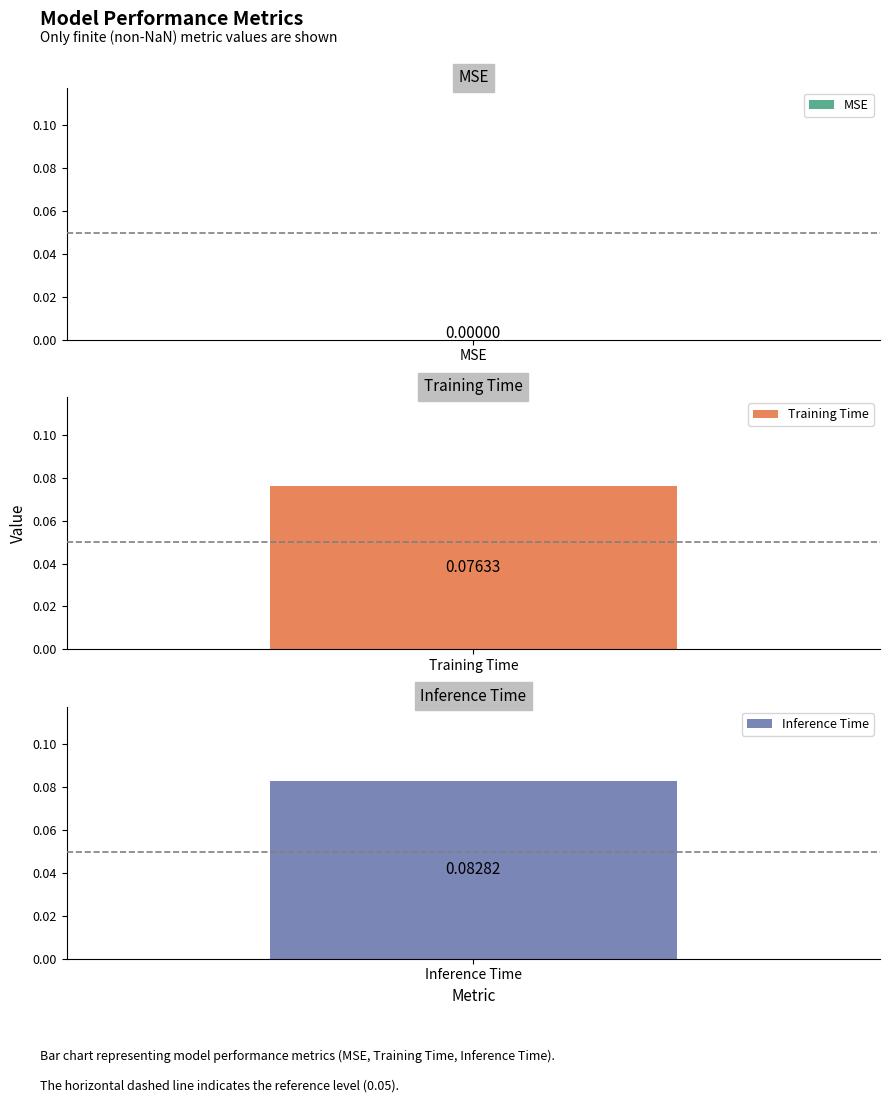

Reading left to right, transcribe all the data shown in this chart.

MSE=0.0	Training Time=0.1	Inference Time=0.1